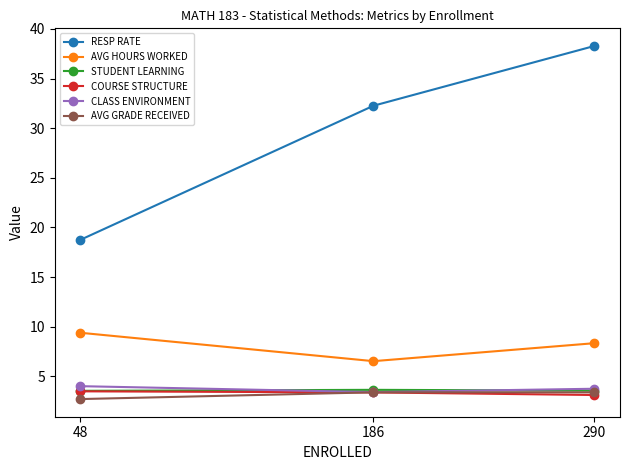

Is it true that AVG GRADE RECEIVED equals 2.7 at 48?

True